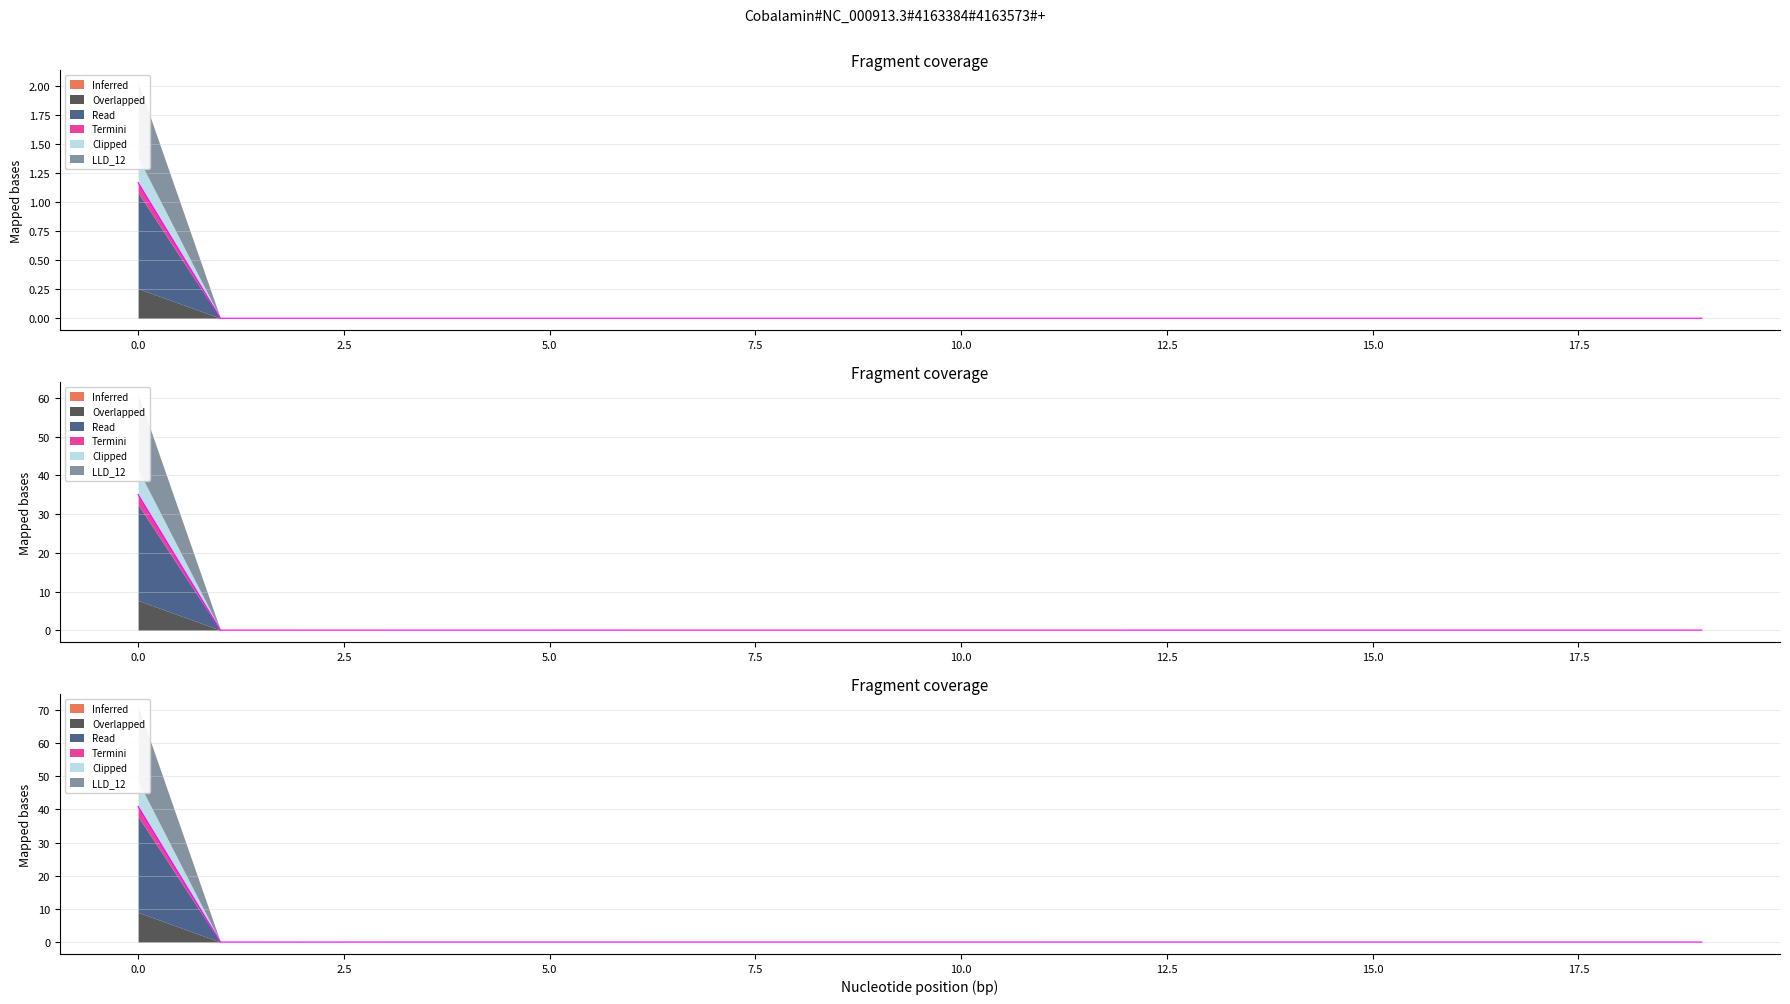

How many lines are shown in the chart?

3